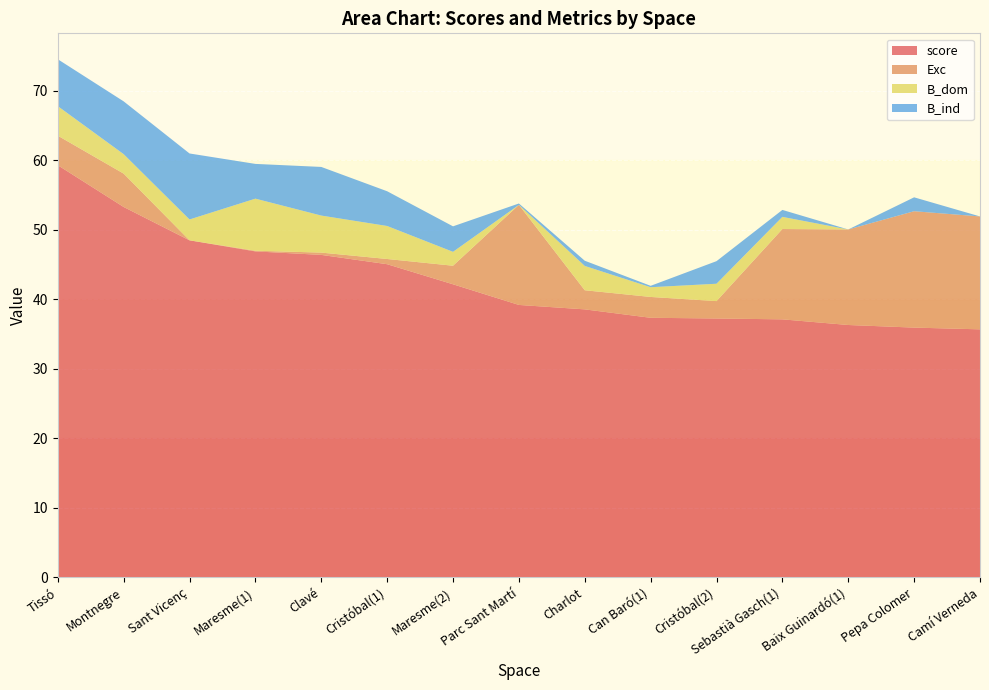

Reading left to right, what are all the values shown in this chart?

score: 59.3	53.3	48.5	46.9	46.4	45.1	42.2	39.2	38.6	37.4	37.2	37.1	36.3	35.9	35.7
Exc: 4.2	4.8	0.0	0.1	0.3	0.8	2.7	14.4	2.8	3.0	2.5	13.0	13.8	16.8	16.2
B_dom: 4.2	2.8	3.0	7.5	5.3	4.8	2.0	0.0	3.5	1.4	2.5	1.8	0.0	0.0	0.0
B_ind: 6.8	7.6	9.5	5.0	7.0	5.0	3.7	0.2	0.8	0.2	3.2	1.0	0.0	2.0	0.0